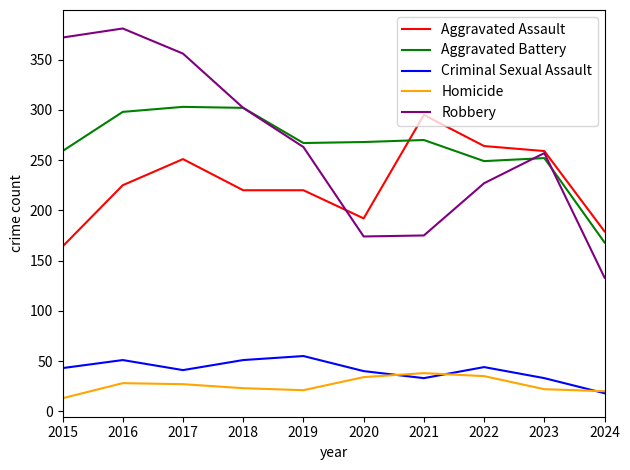

True or false: Homicide and Aggravated Battery cross at least once.

False